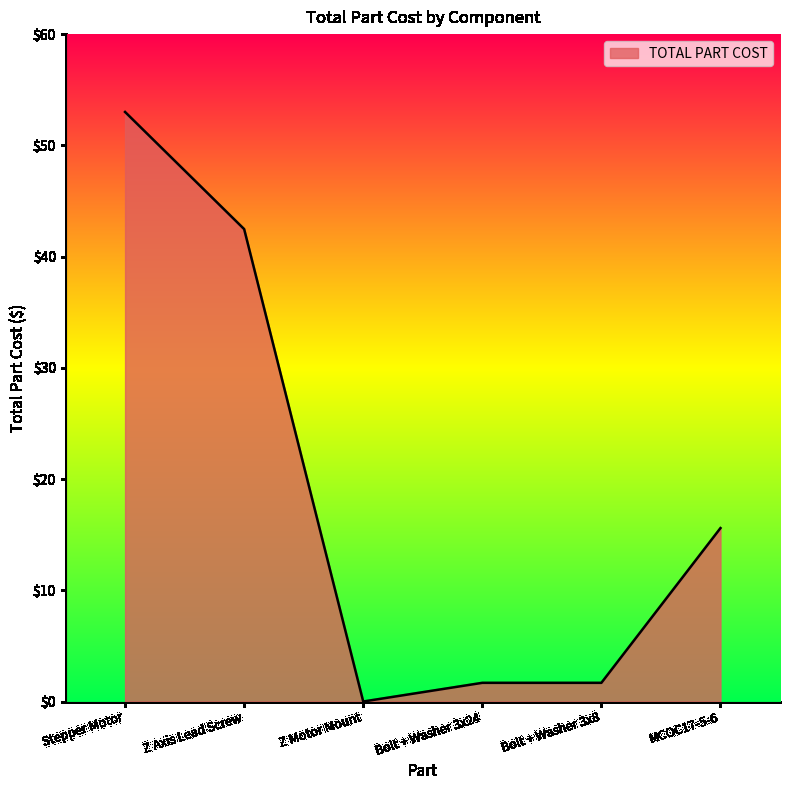

The chart shows a value of 74.9 at Z Axis Lead Screw. True or false?

False